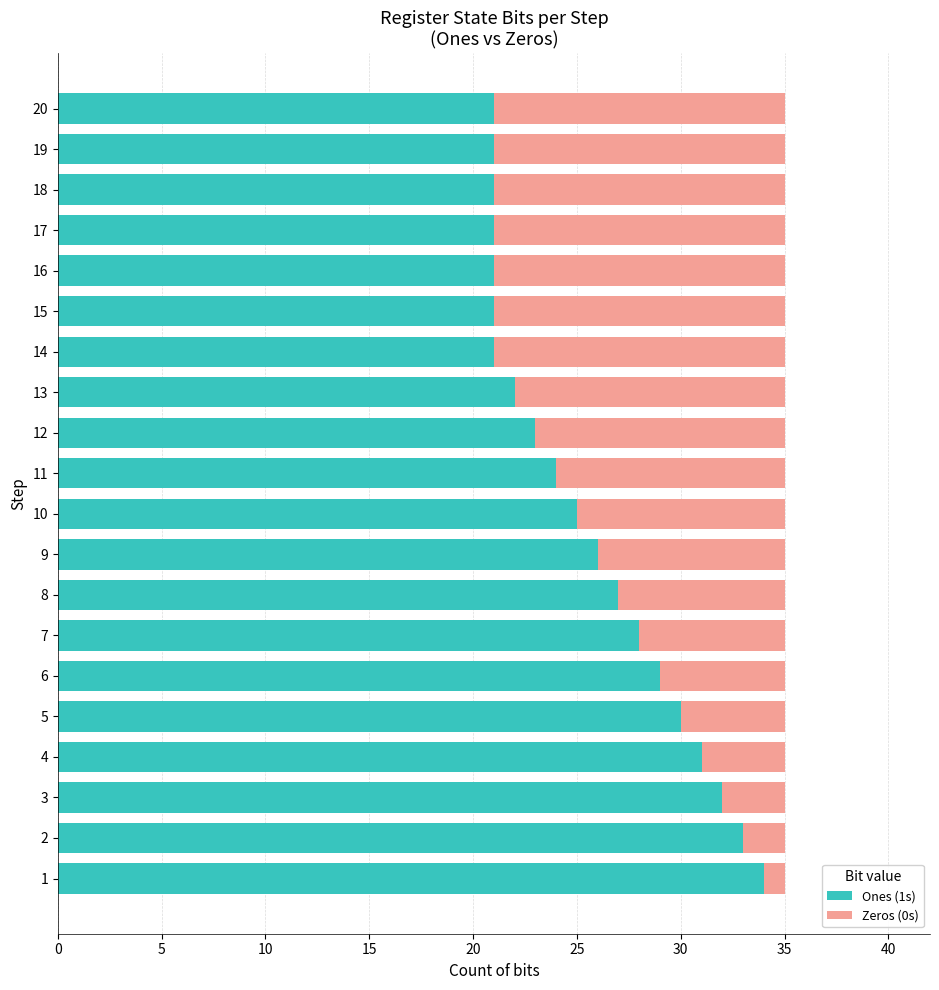

True or false: Ones (1s) has a value of 9 at 6.

False